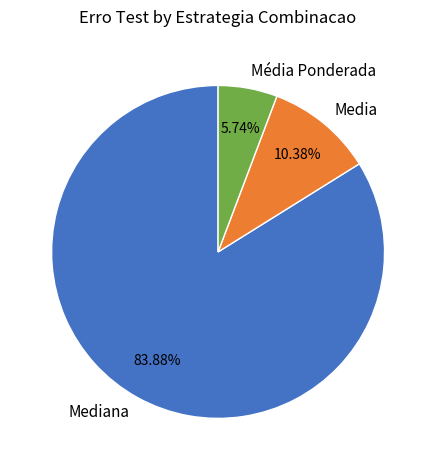

Which slice is the largest?

Mediana